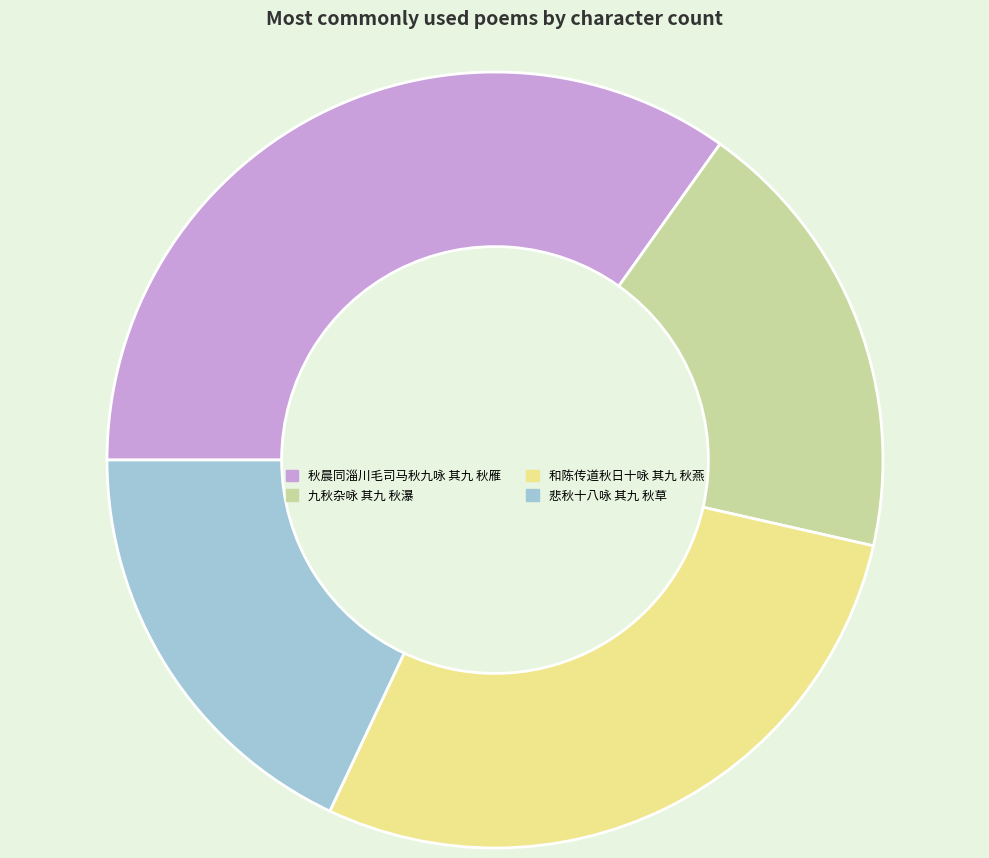

Which slice is the smallest?

悲秋十八咏 其九 秋草